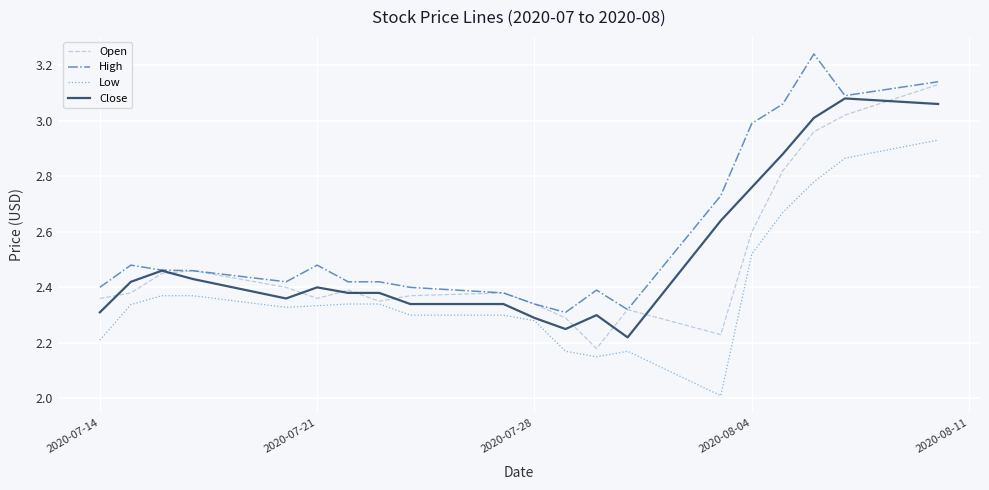

True or false: High and Low cross at least once.

False